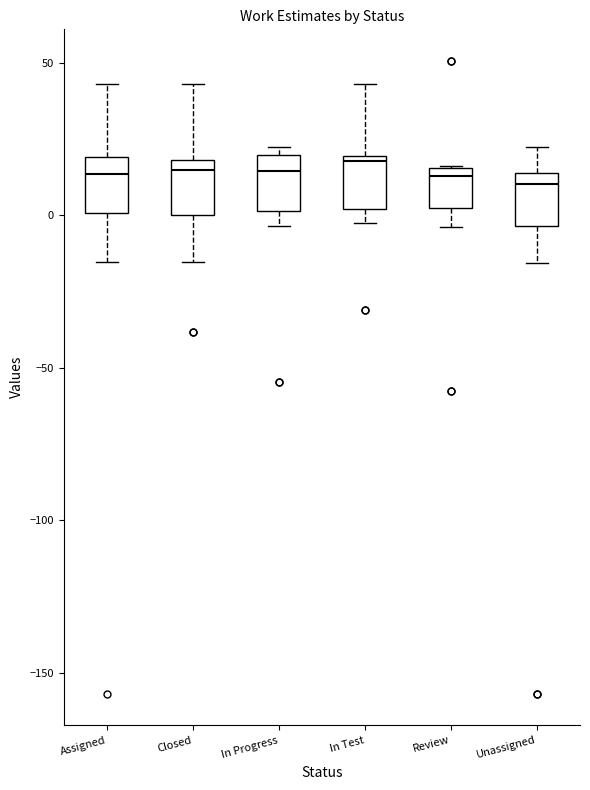

Where does the median line of the box for Closed sit on the y-axis? The values are not printed on the chart, so give them approximately, as read against the axis.

15